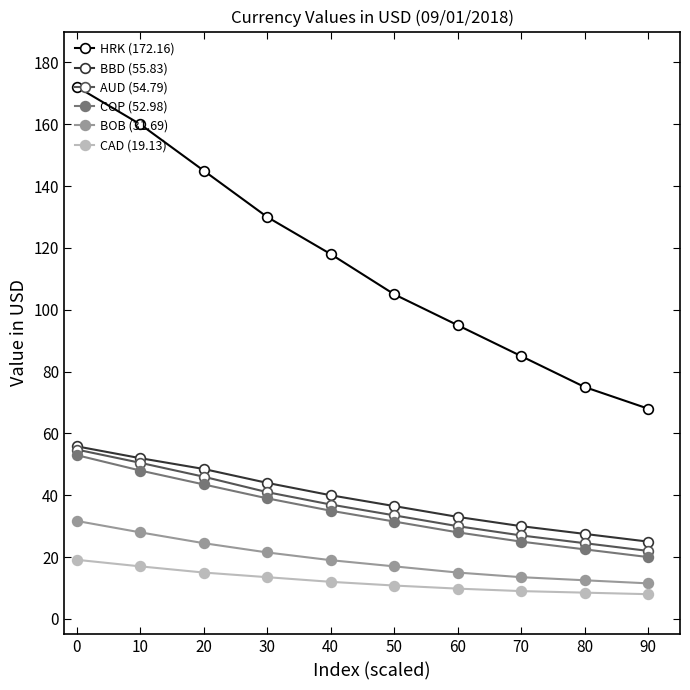

What is the value of the HRK (172.16) point at the 9th from the left?

75.0